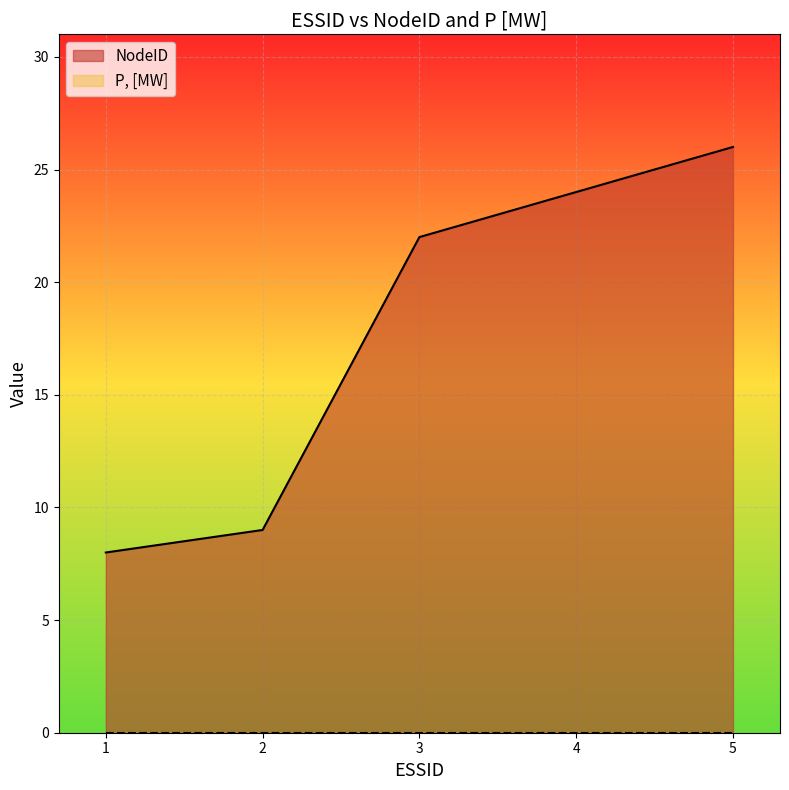

List the labels in order of NodeID value, largest first.

5, 4, 3, 2, 1